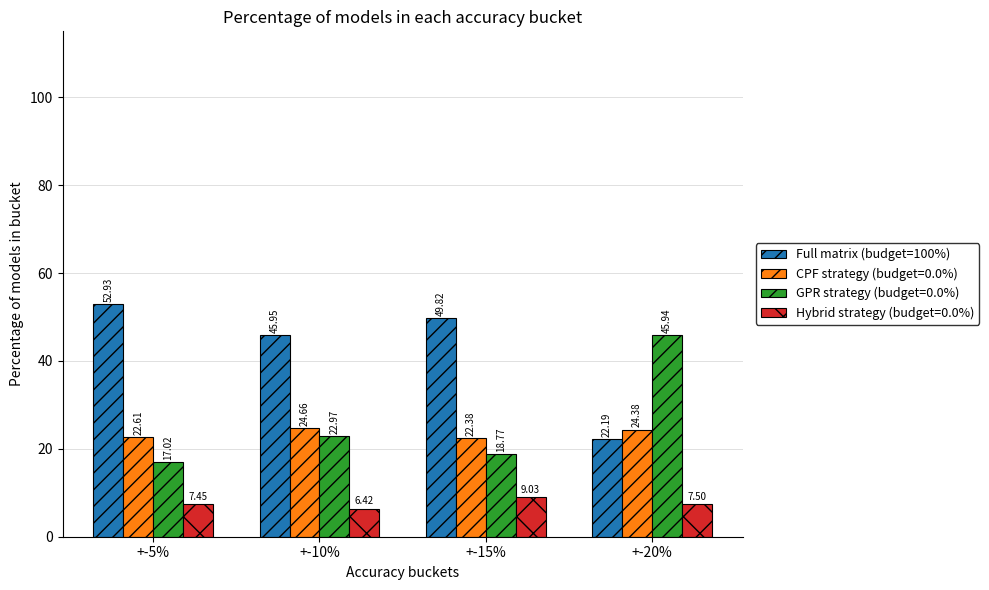

Count the number of categories in the chart.

4